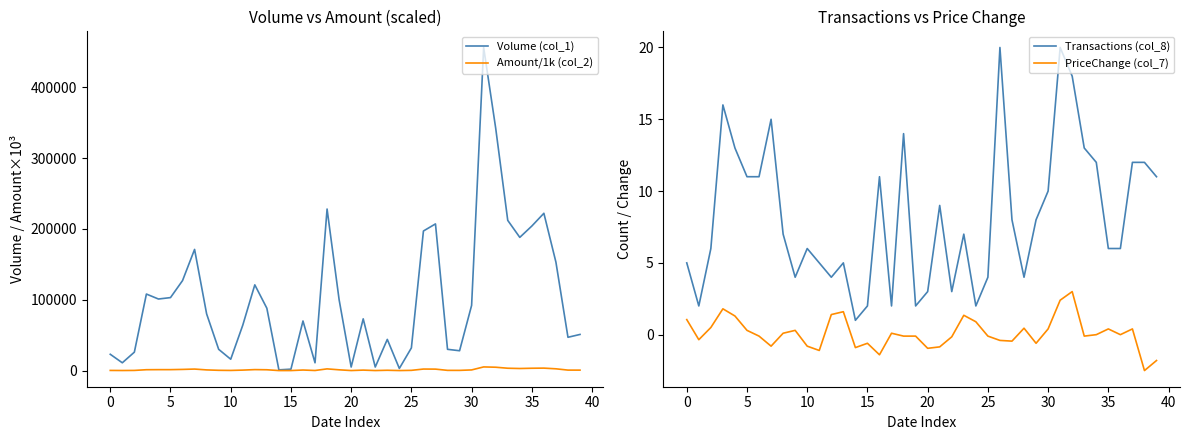

True or false: PriceChange (col_7) and Transactions (col_8) cross at least once.

False